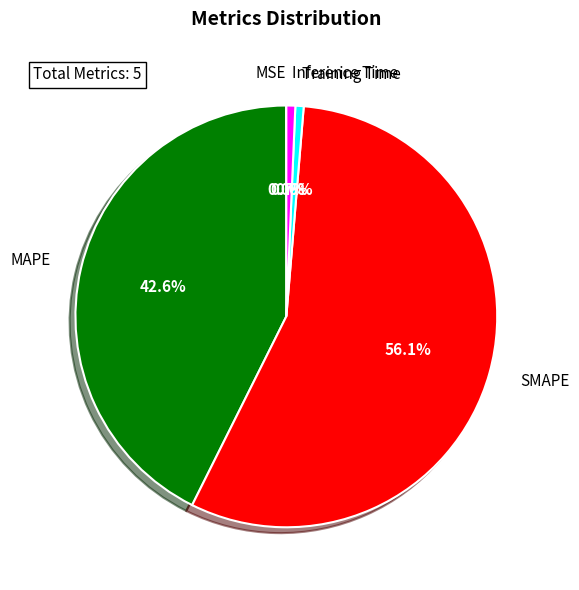

Is there any slice that represents more than half of the pie?

Yes